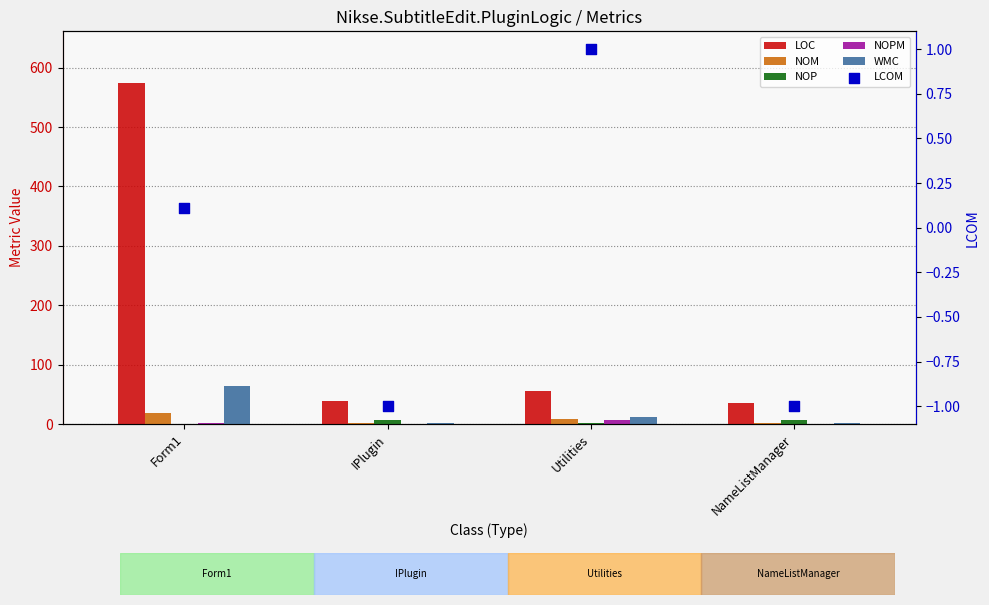

At which category is the sum across all series the highest?

Form1